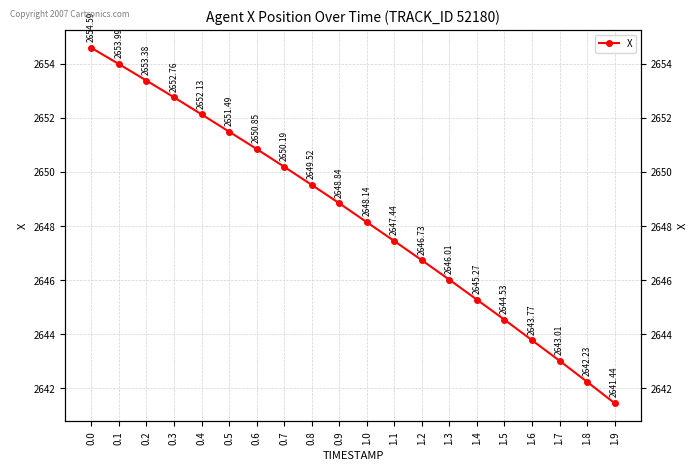

Does the chart display data point markers on the line(s)?

Yes